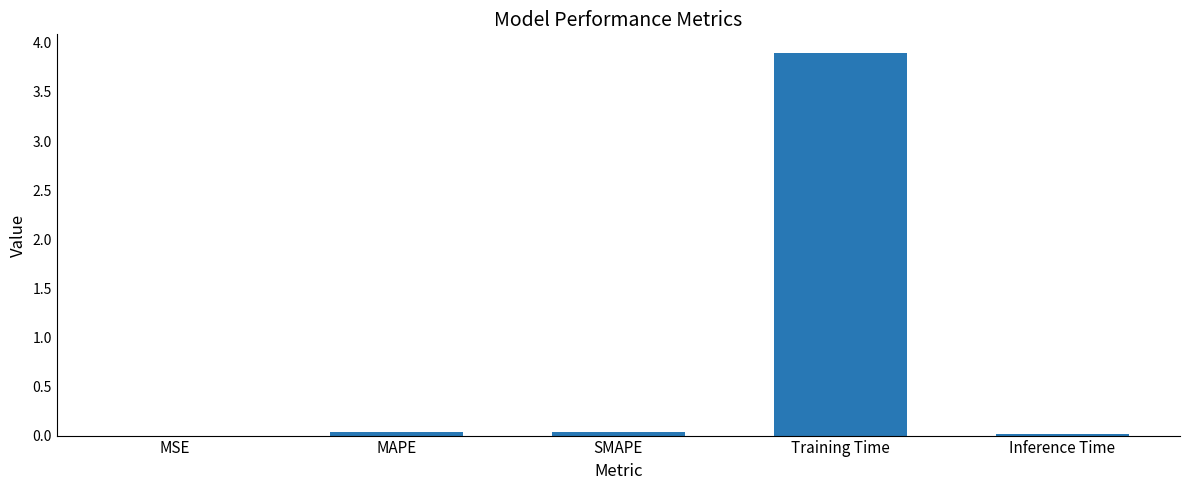

The value at Training Time is 2.1. True or false?

False